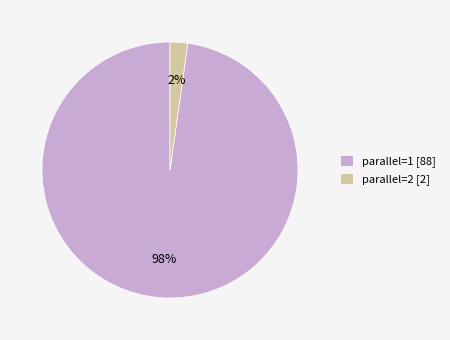

Is there a majority slice in this chart?

Yes